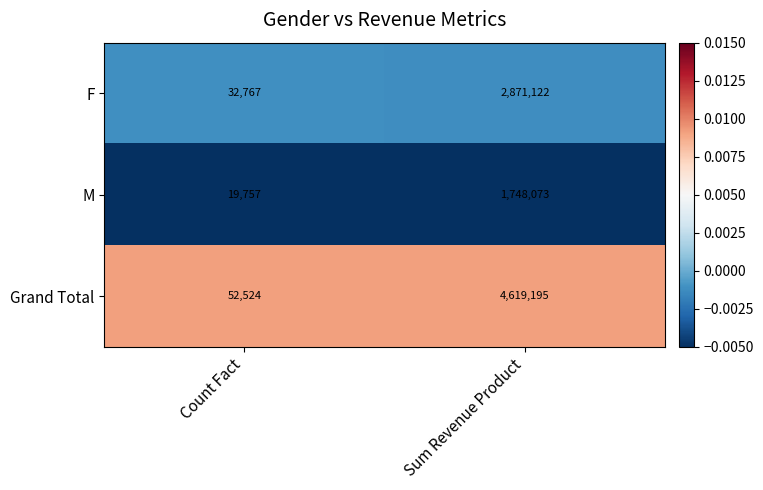

Rank the series at Count Fact from lowest to highest value.

M, F, Grand Total